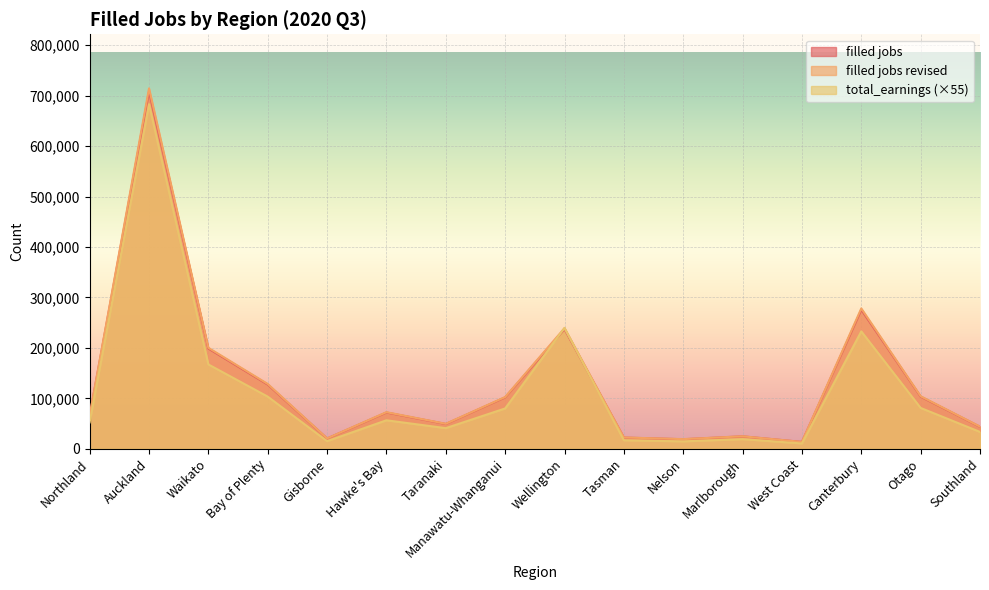

What is the difference between the maximum and minimum values in the filled jobs revised series?

700860